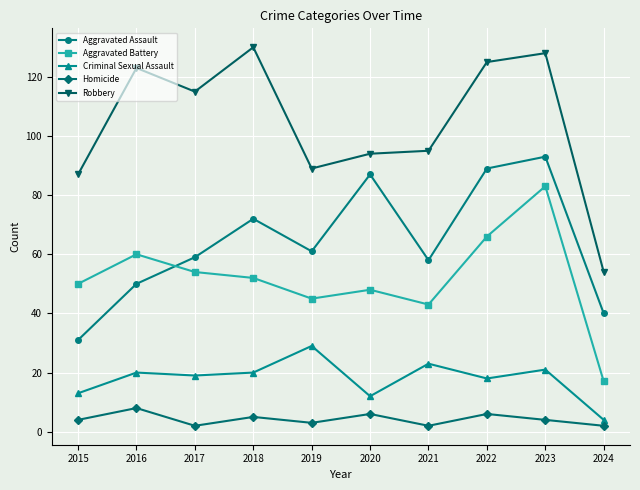

What is the minimum value for Robbery?

54